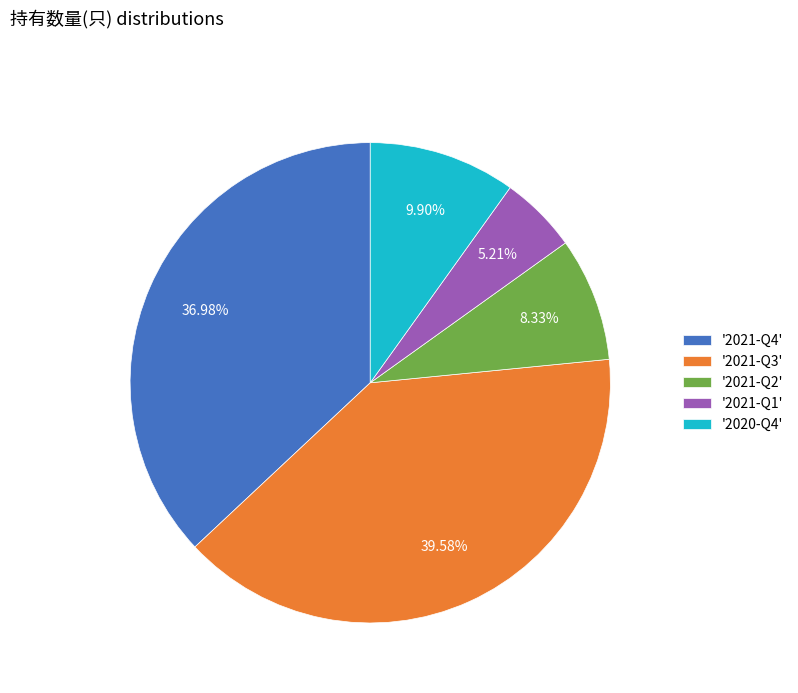

Rank the categories by value from lowest to highest.

'2021-Q1', '2021-Q2', '2020-Q4', '2021-Q4', '2021-Q3'